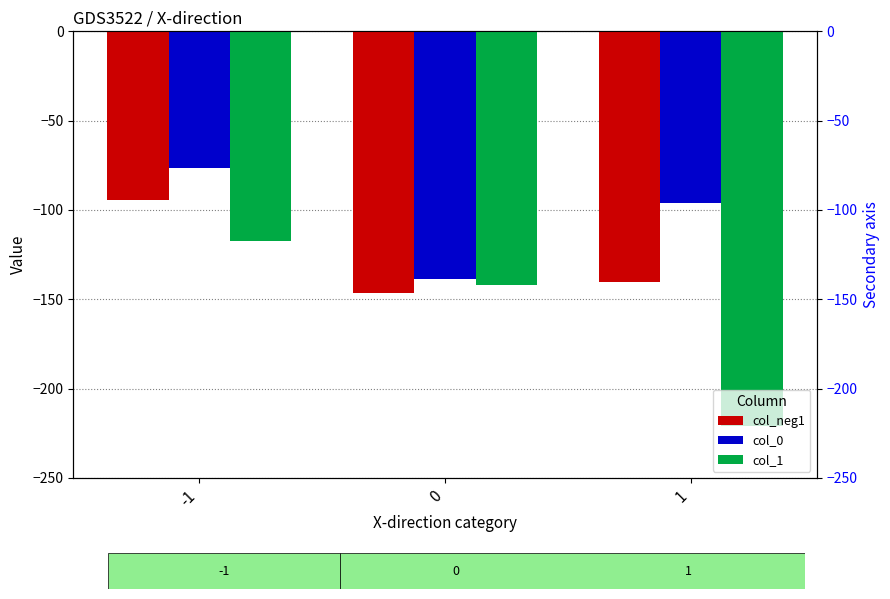

What is the average value of the col_1 series?

-160.3